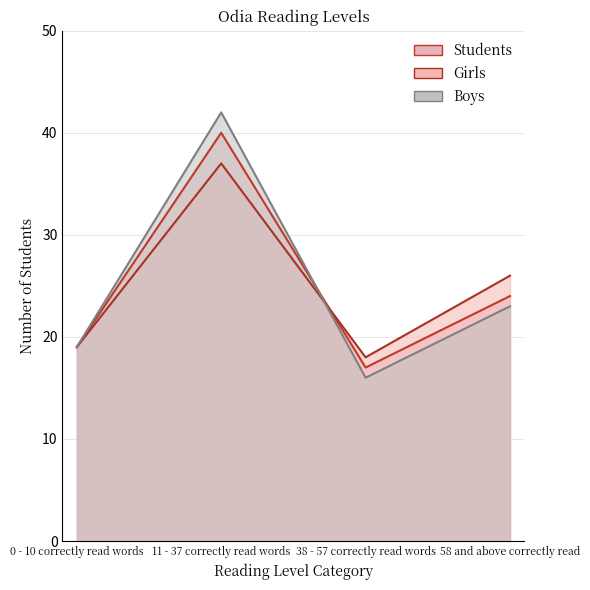

Rank the categories by Girls value from lowest to highest.

38 - 57 correctly read words, 0 - 10 correctly read words, 58 and above correctly read, 11 - 37 correctly read words